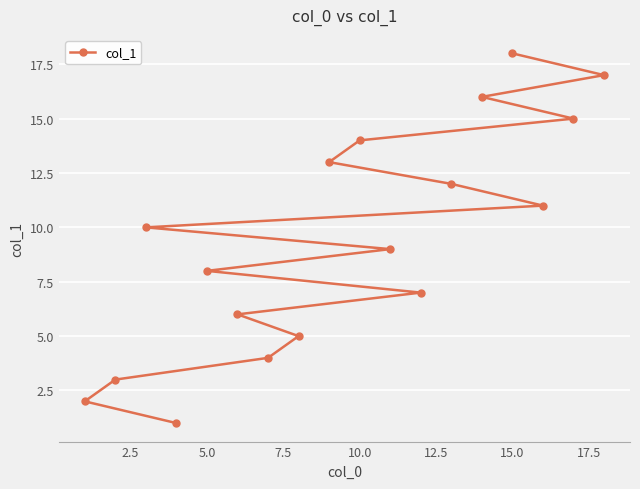

Count the number of data series in this chart.

1